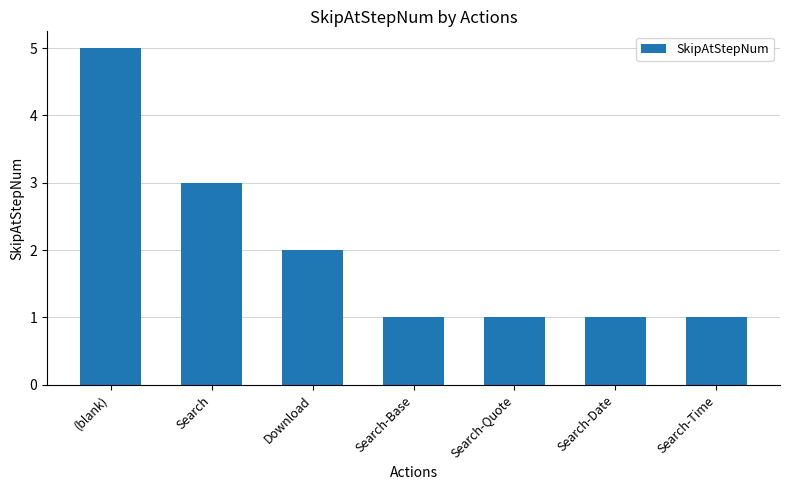

The value at Search-Quote is 1. True or false?

True